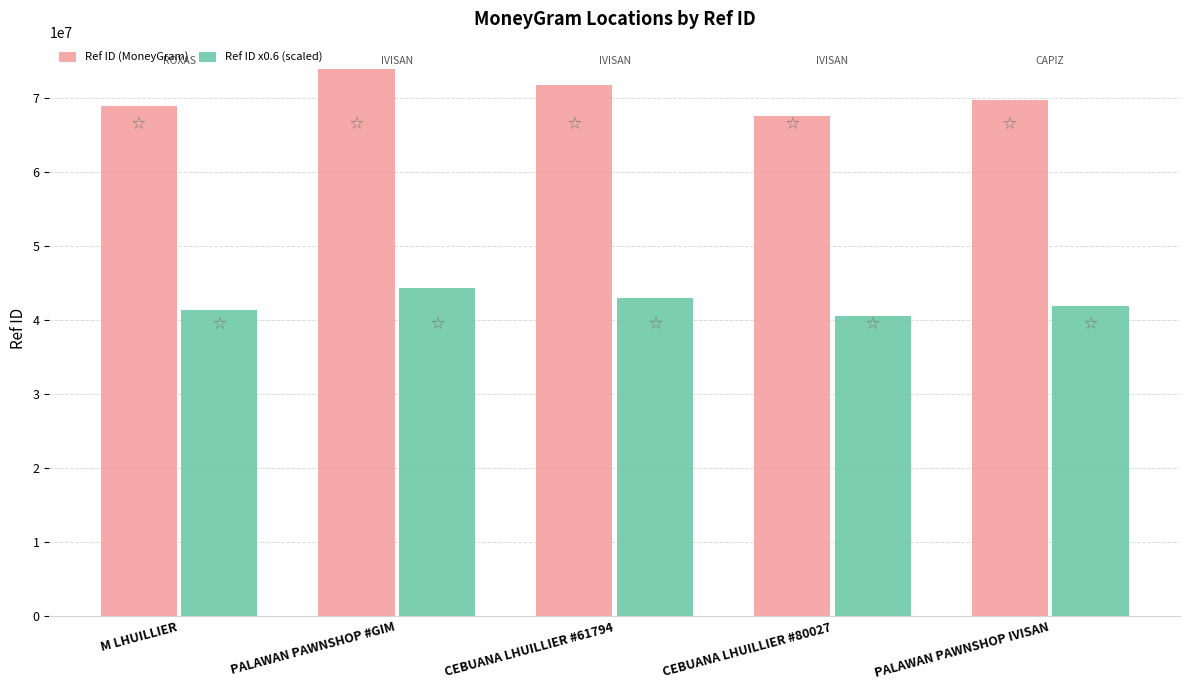

Reading right to left, extract all data points from this chart.

Ref ID (MoneyGram): 69760572.0	67625169.0	71739915.0	73958244.0	69004089.0
Ref ID x0.6 (scaled): 41856343.2	40575101.4	43043949.0	44374946.4	41402453.4